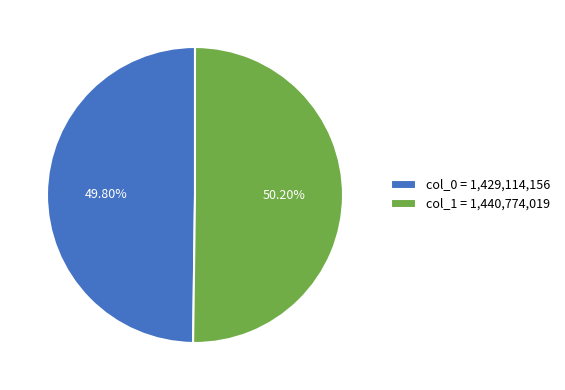

How many segments does this pie chart have?

2